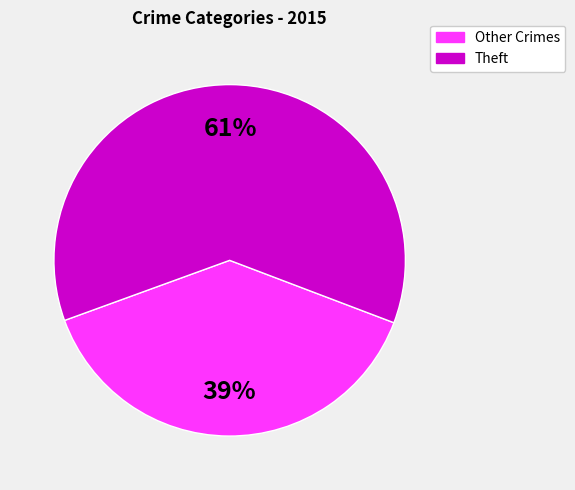

Which has a higher value, Theft or Other Crimes?

Theft